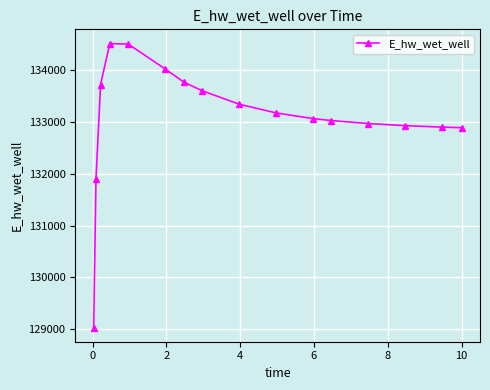

What is the value of the 15th point from the left?

132904.0